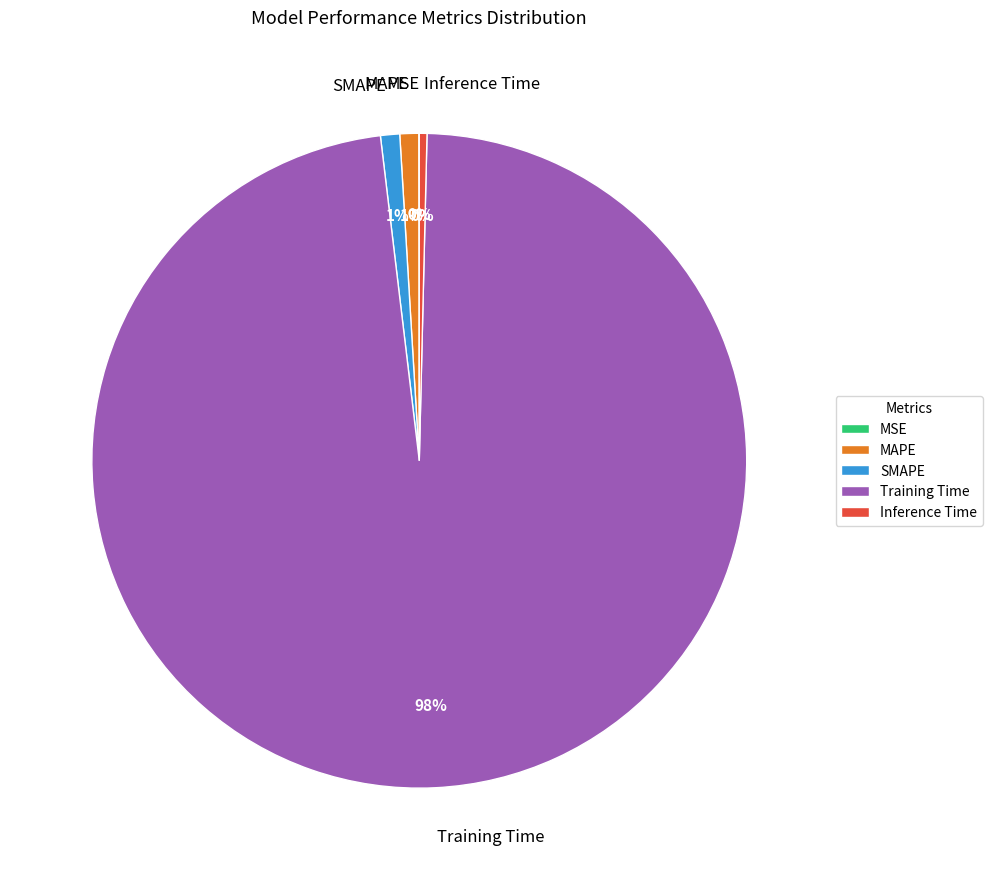

Which slice is the largest?

Training Time